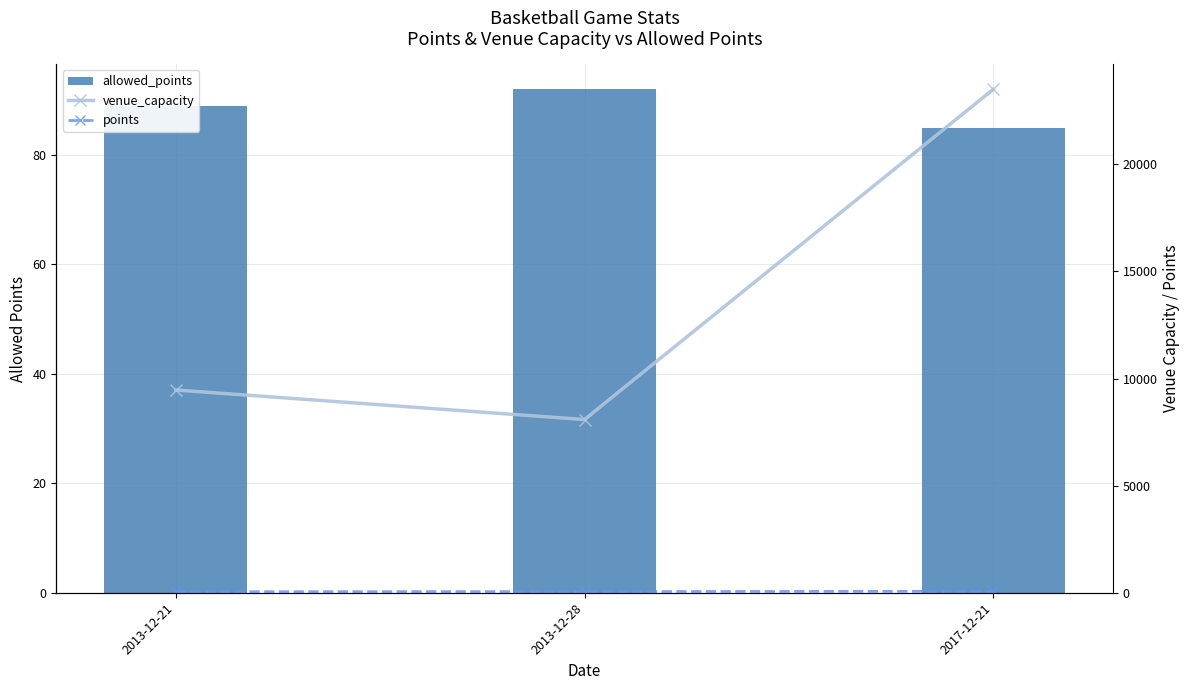

Reading left to right, transcribe all the data shown in this chart.

allowed_points: 89	92	85
venue_capacity: 9465	8085	23500
points: 46	53	67